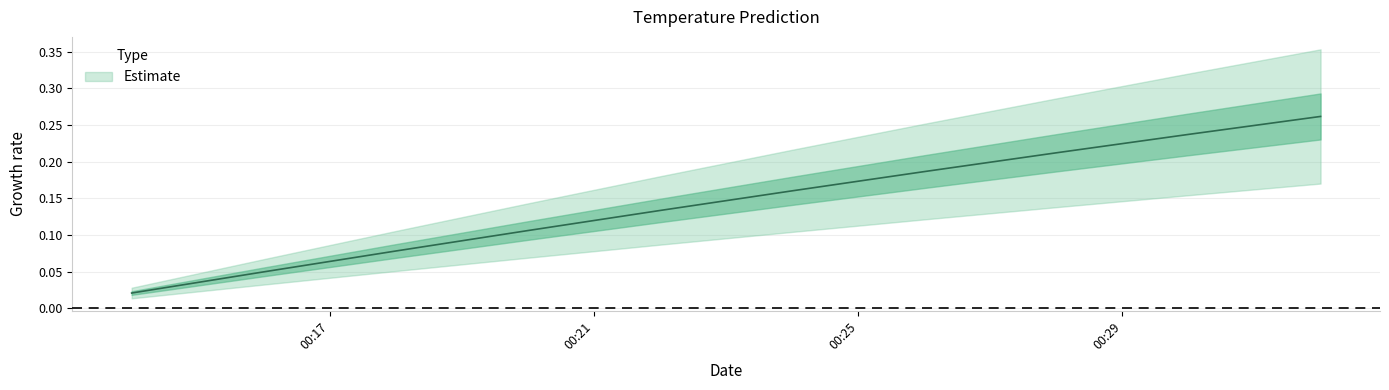

The value at 2017-11-18 00:32:00 is 0.3. True or false?

True